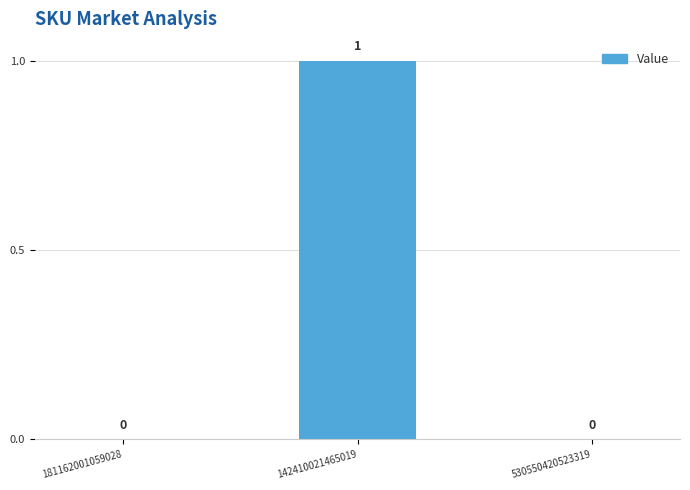

Reading right to left, transcribe all the data shown in this chart.

530550420523319=0	142410021465019=1	181162001059028=0